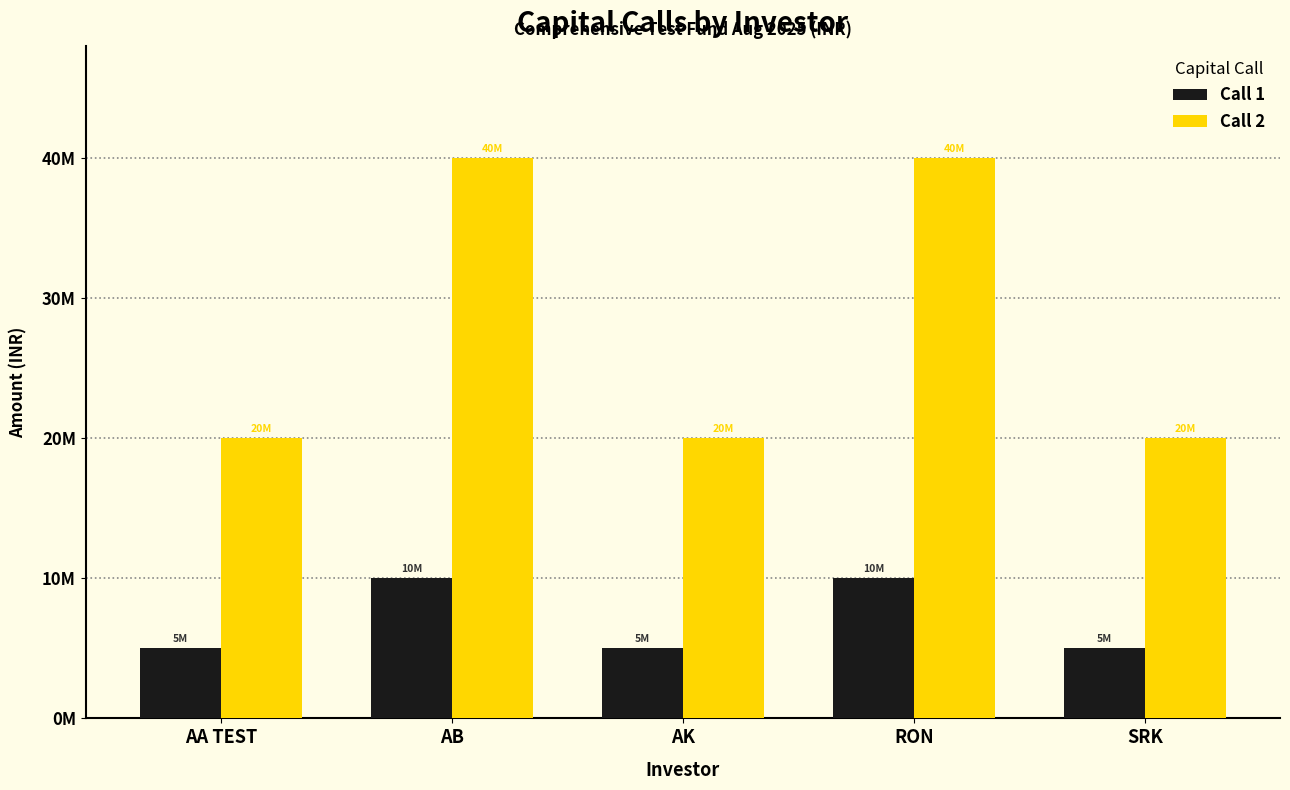

Reading right to left, what are all the values shown in this chart?

Call 1: 5000000	10000000	5000000	10000000	5000000
Call 2: 20000000	40000000	20000000	40000000	20000000